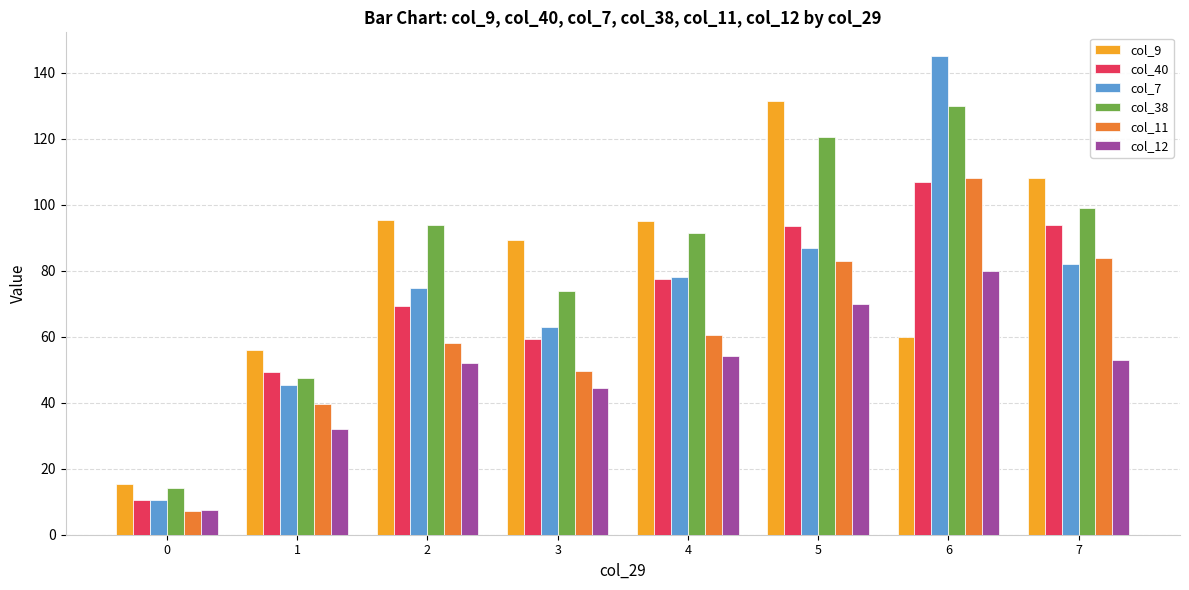

Which series has the largest total across all categories?

col_38